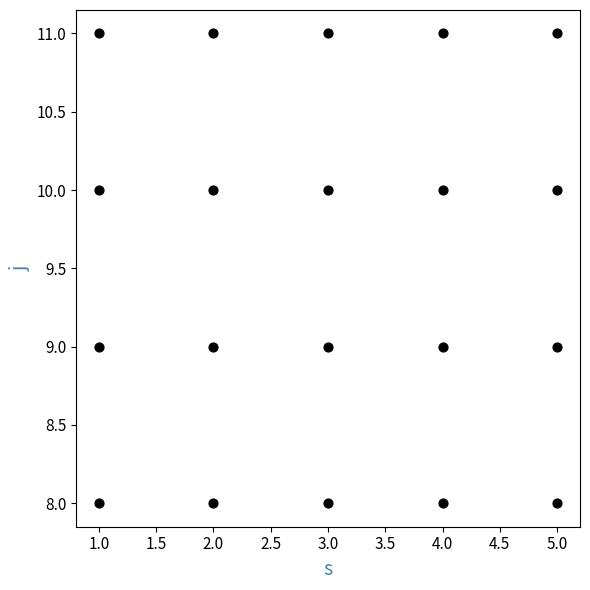

What is the range of Y values (max minus min)?

3